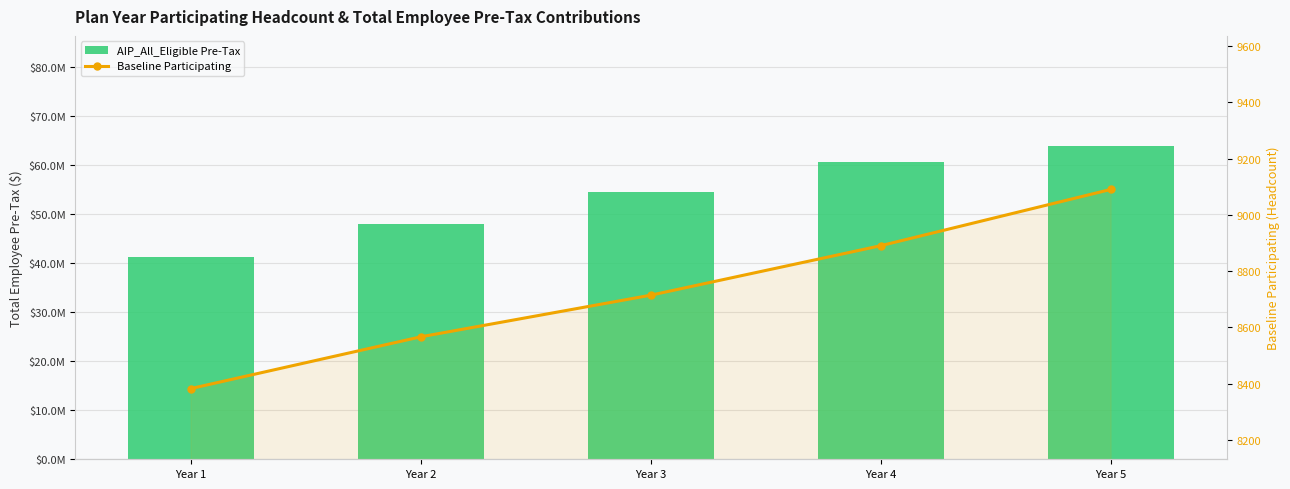

Reading left to right, what are all the values shown in this chart?

AIP_All_Eligible Pre-Tax: Year 1=41239758.3	Year 2=48077747.5	Year 3=54561128.5	Year 4=60667658.2	Year 5=64007671.9
Baseline Participating: Year 1=8383.0	Year 2=8567.0	Year 3=8715.0	Year 4=8891.0	Year 5=9091.0